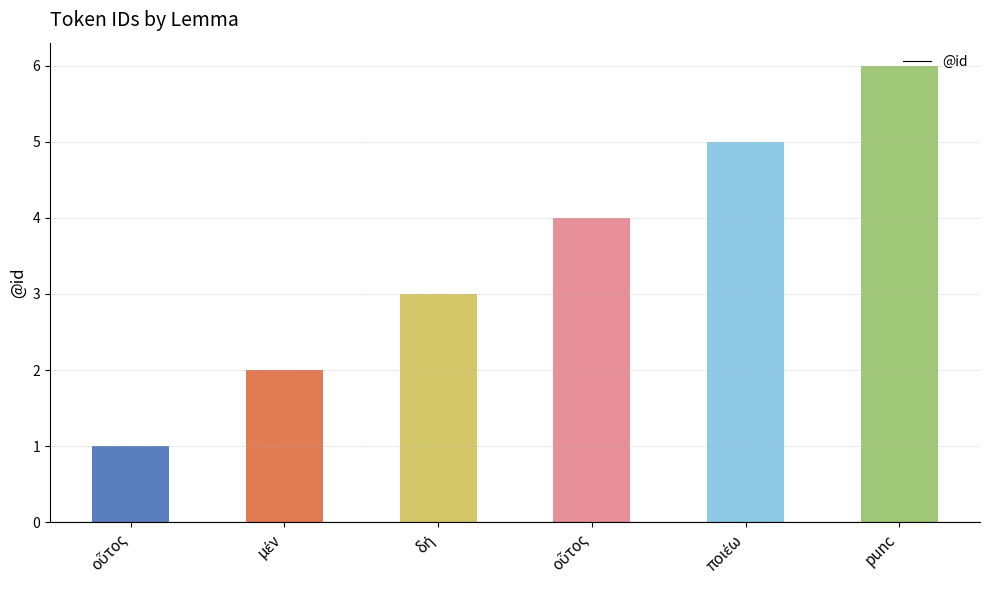

Is it true that the value at punc is 6?

True